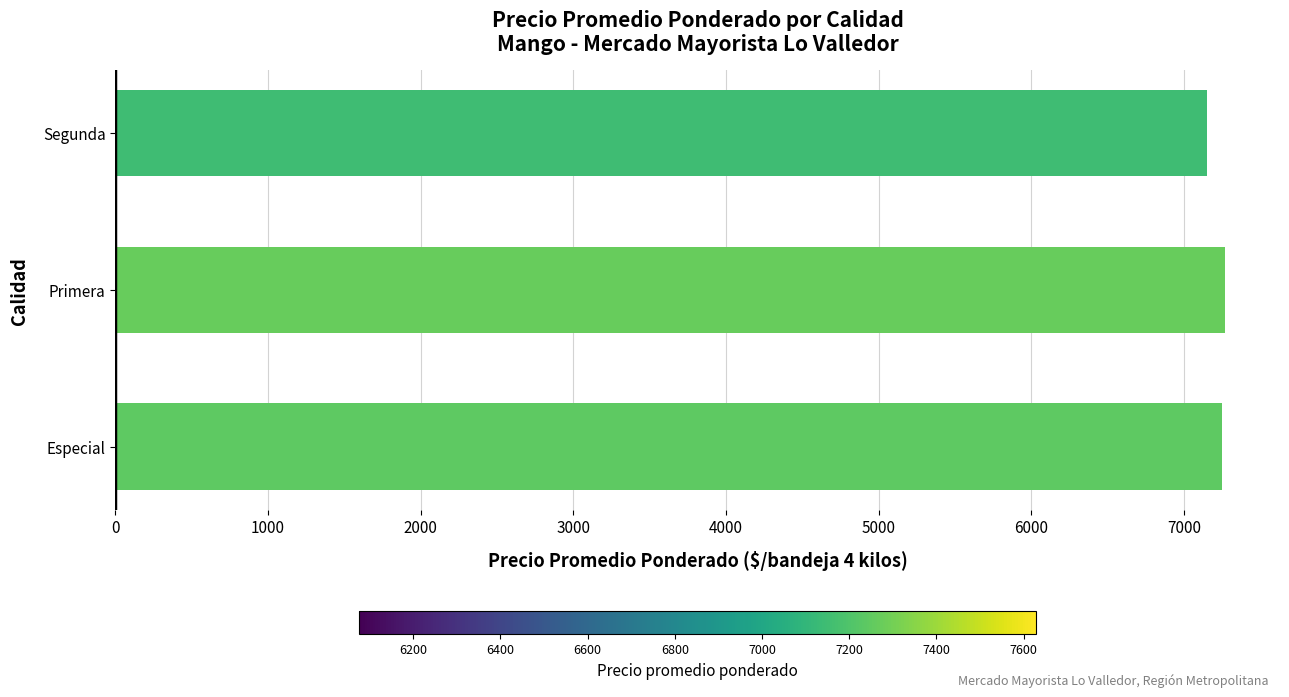

Read the value at Segunda, to the nearest 50.

7150